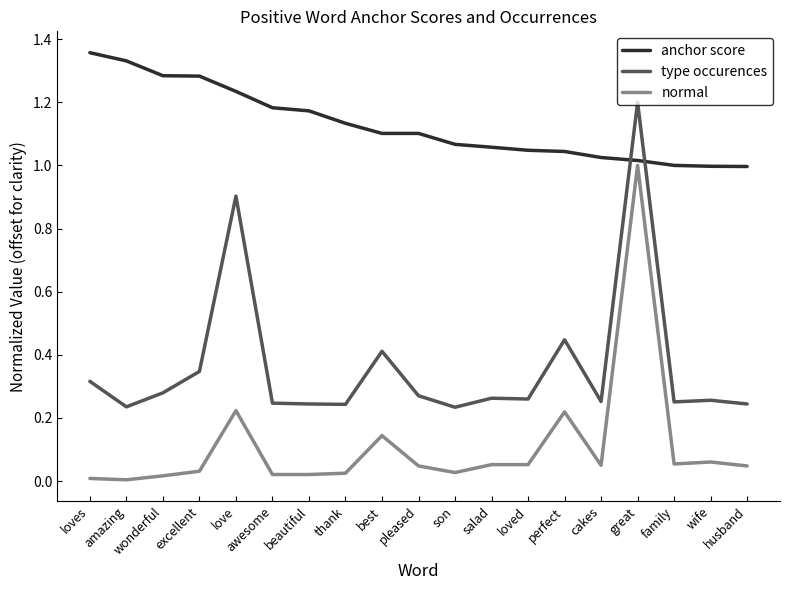

The normal series shows 1.0 at great. True or false?

True